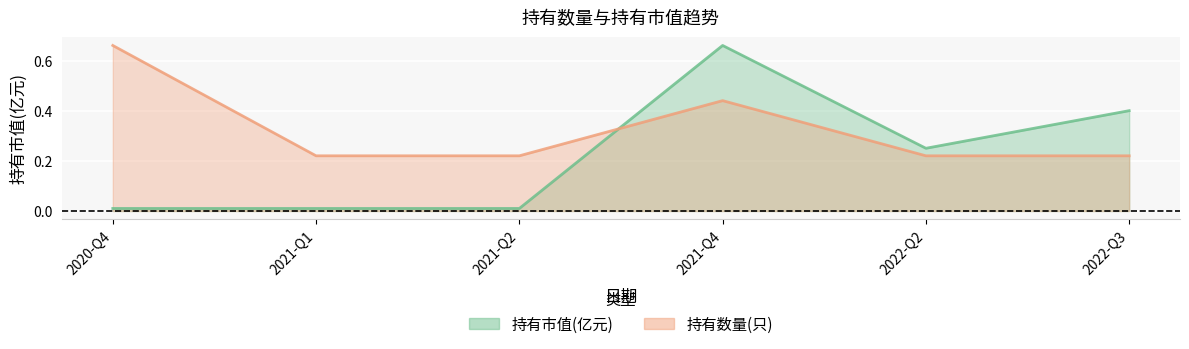

Reading left to right, list all the values displayed in this chart.

持有市值(亿元): 2020-Q4=0.0	2021-Q1=0.0	2021-Q2=0.0	2021-Q4=0.7	2022-Q2=0.2	2022-Q3=0.4
持有数量(只): 2020-Q4=0.7	2021-Q1=0.2	2021-Q2=0.2	2021-Q4=0.4	2022-Q2=0.2	2022-Q3=0.2